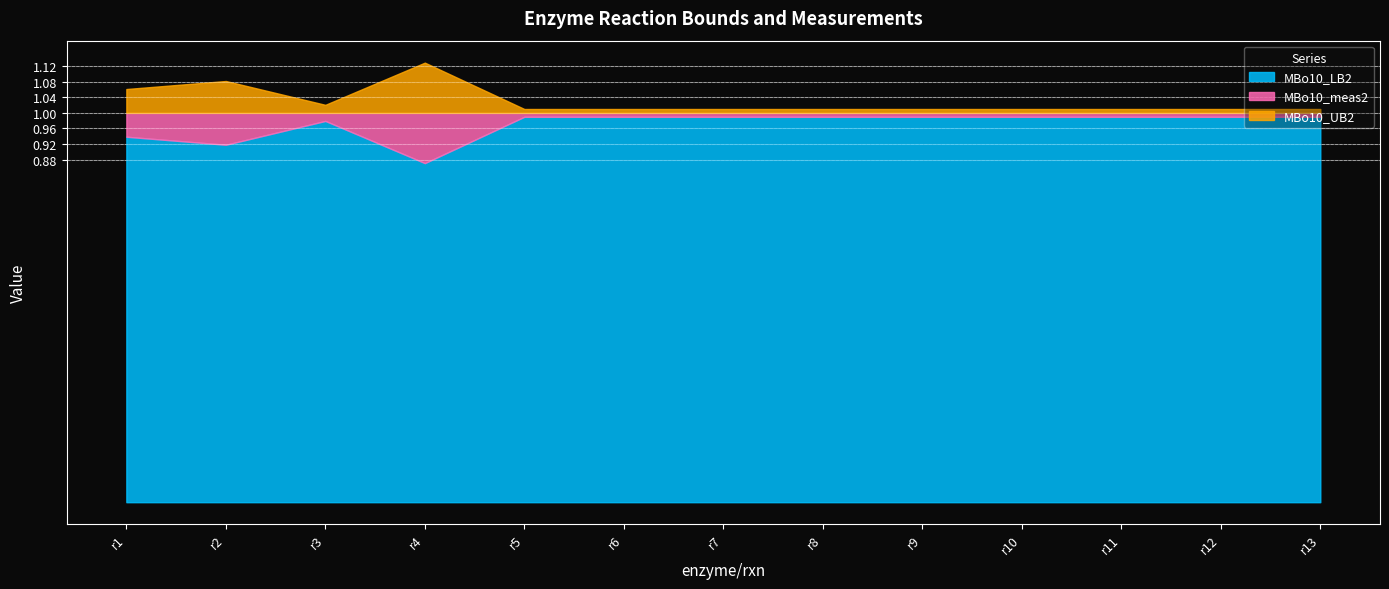

True or false: MBo10_meas2 and MBo10_LB2 intersect in this chart.

False